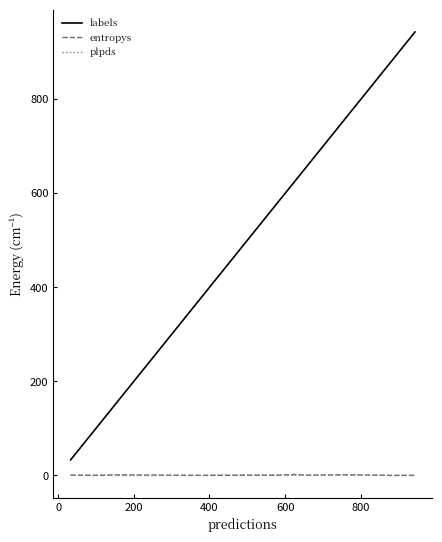

Which series has the largest total across all categories?

labels